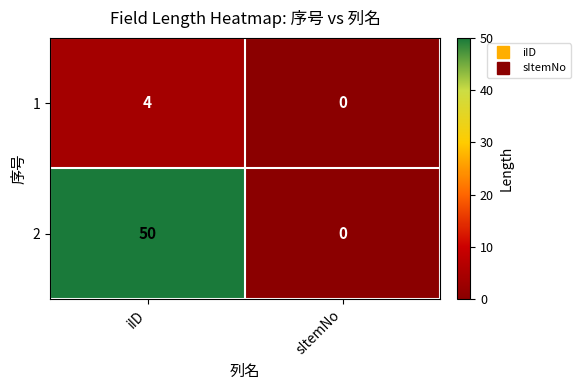

What is the sum of all 2 values?

50